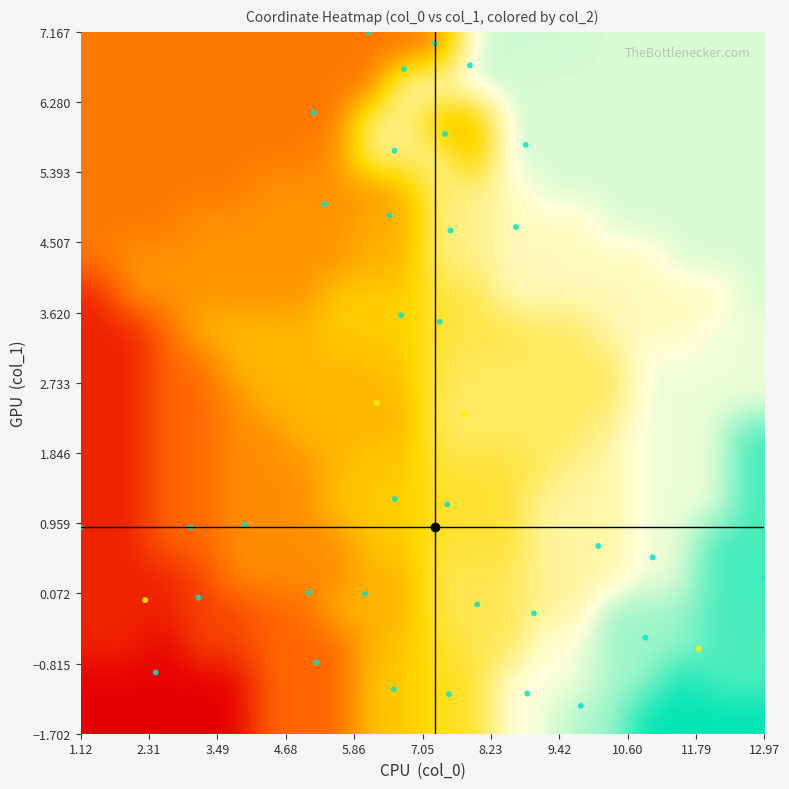

How many series are shown in this chart?

20